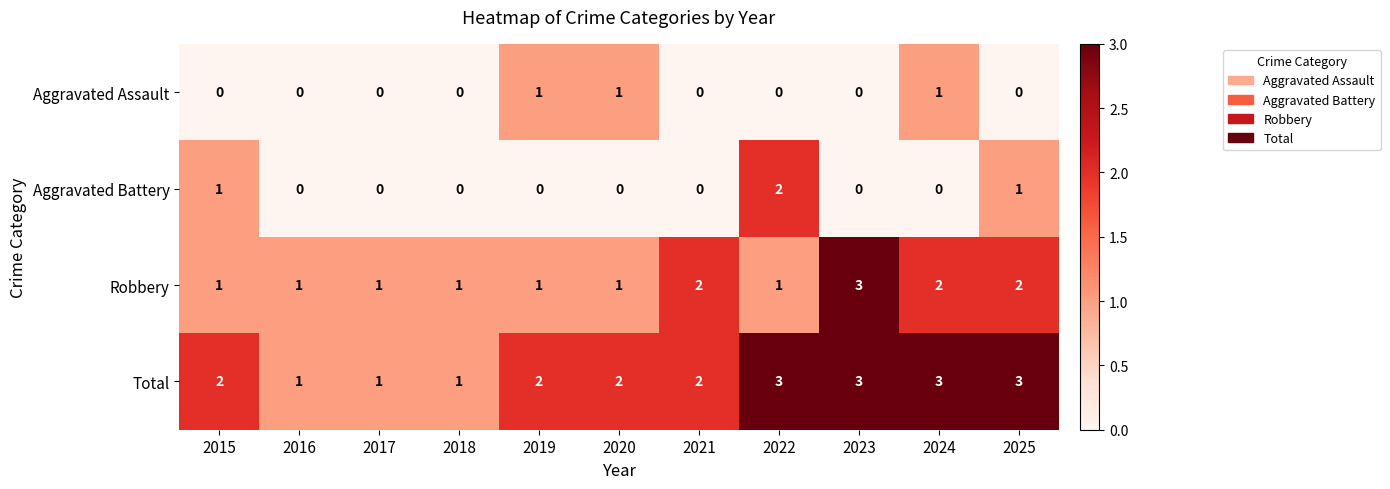

What is the sum of all Aggravated Battery values?

4